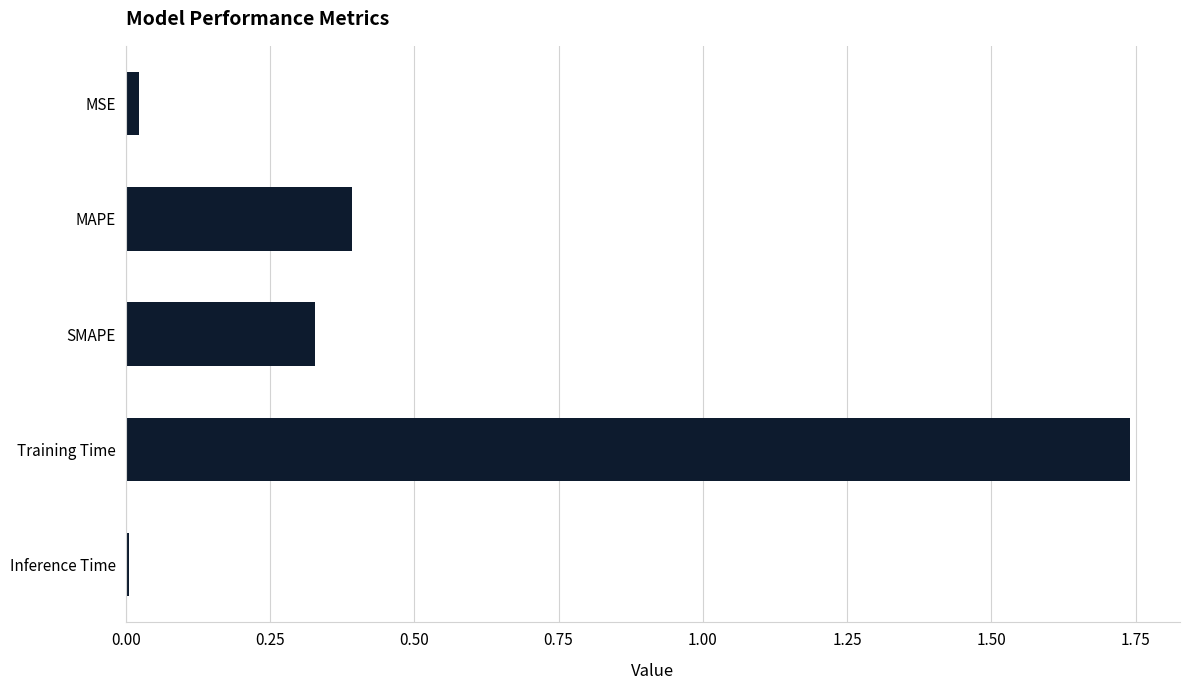

Rank the categories by value from highest to lowest.

Training Time, MAPE, SMAPE, MSE, Inference Time